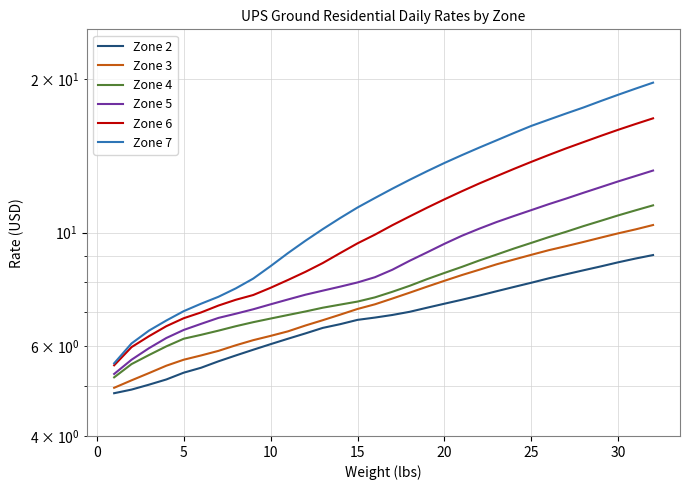

Reading left to right, transcribe all the data shown in this chart.

Zone 2: 4.8	4.9	5.0	5.2	5.3	5.4	5.6	5.8	5.9	6.0	6.2	6.3	6.5	6.6	6.8	6.8	6.9	7.0	7.1	7.3	7.4	7.5	7.7	7.8	8.0	8.1	8.3	8.4	8.6	8.8	8.9	9.0
Zone 3: 5.0	5.1	5.3	5.5	5.6	5.8	5.9	6.0	6.2	6.3	6.4	6.6	6.7	6.9	7.1	7.2	7.4	7.6	7.8	8.1	8.3	8.5	8.7	8.9	9.1	9.2	9.4	9.6	9.8	10.0	10.2	10.3
Zone 4: 5.2	5.5	5.8	6.0	6.2	6.3	6.4	6.6	6.7	6.8	6.9	7.0	7.1	7.2	7.3	7.5	7.7	7.9	8.1	8.3	8.6	8.8	9.1	9.3	9.6	9.8	10.0	10.3	10.6	10.8	11.1	11.3
Zone 5: 5.3	5.6	5.9	6.2	6.5	6.6	6.8	6.9	7.1	7.2	7.4	7.6	7.7	7.8	8.0	8.2	8.5	8.8	9.2	9.5	9.9	10.2	10.5	10.8	11.1	11.4	11.7	12.0	12.3	12.6	12.9	13.2
Zone 6: 5.5	6.0	6.3	6.6	6.8	7.0	7.2	7.4	7.5	7.8	8.1	8.4	8.7	9.1	9.5	9.9	10.3	10.8	11.2	11.6	12.1	12.5	12.9	13.3	13.8	14.2	14.6	15.0	15.5	15.9	16.3	16.7
Zone 7: 5.5	6.1	6.4	6.7	7.0	7.3	7.5	7.8	8.1	8.6	9.1	9.6	10.2	10.7	11.2	11.7	12.2	12.7	13.2	13.7	14.2	14.7	15.2	15.7	16.2	16.6	17.1	17.6	18.1	18.6	19.1	19.7